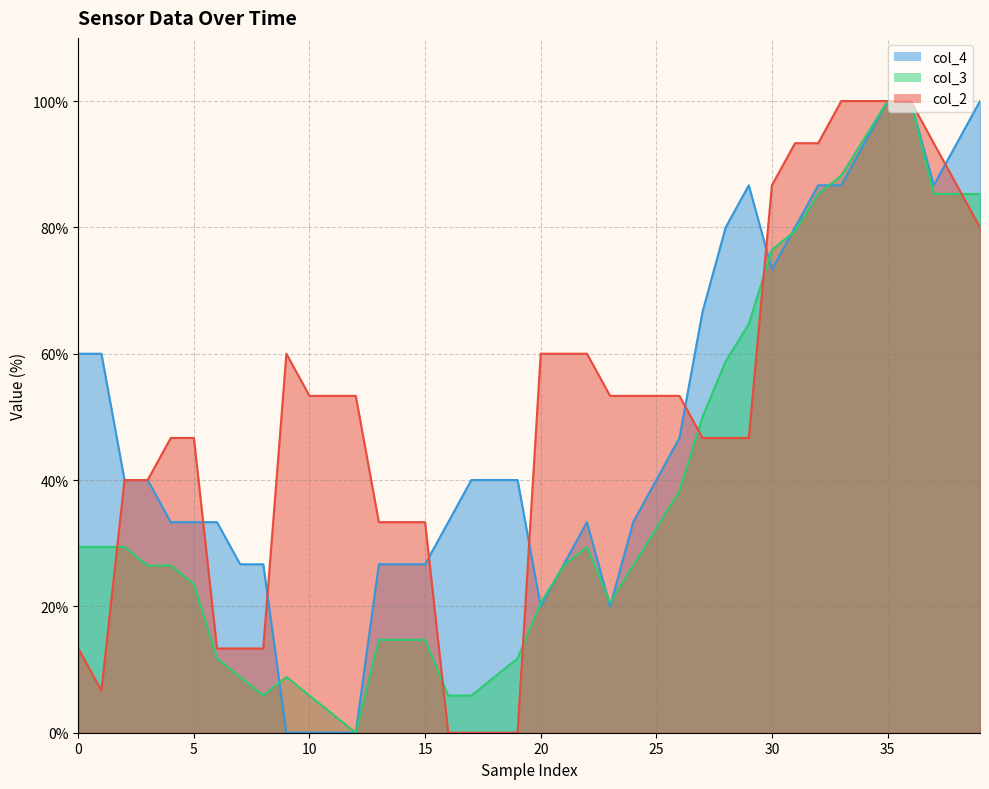

The col_4 series shows -51.9 at 10. True or false?

False